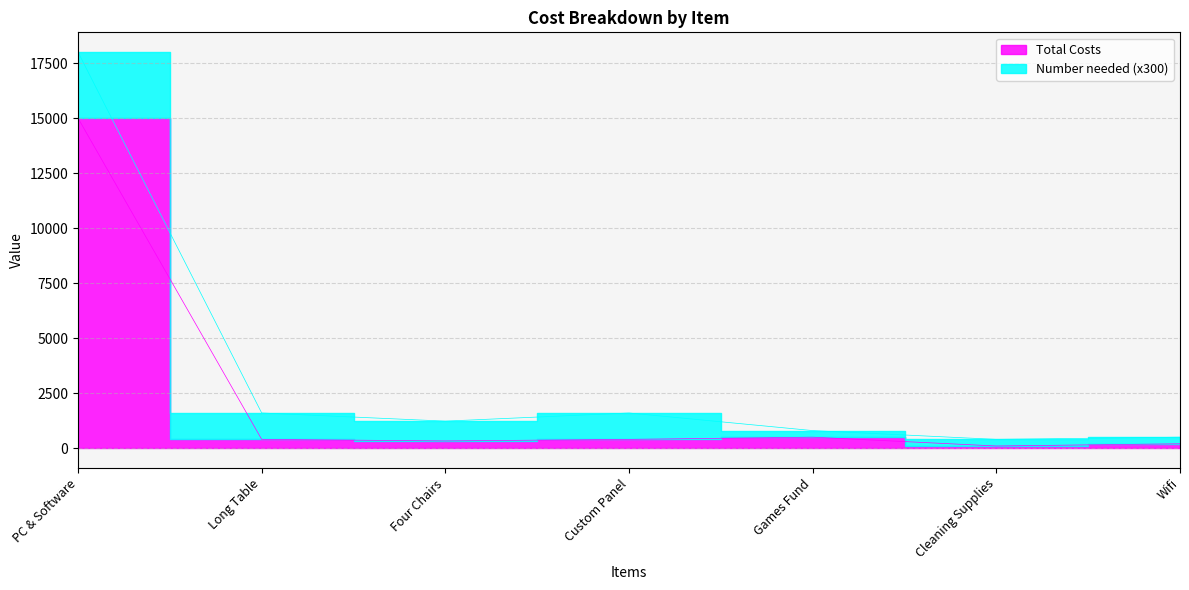

Is it true that the value at Long Table is 216?

False